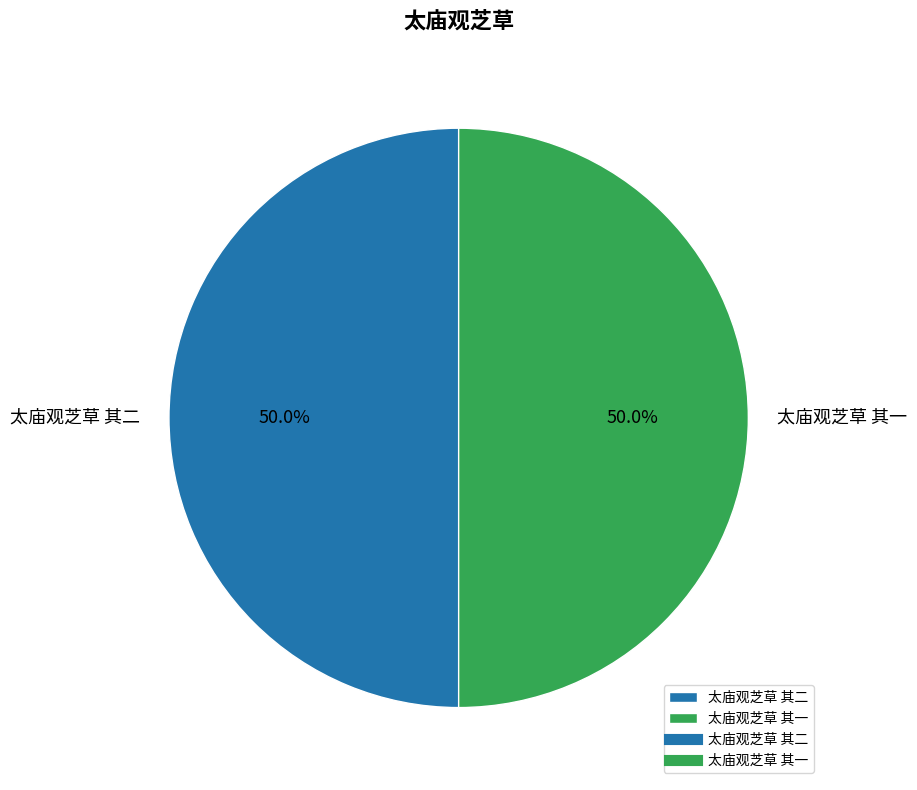

Count the number of slices in the pie.

2